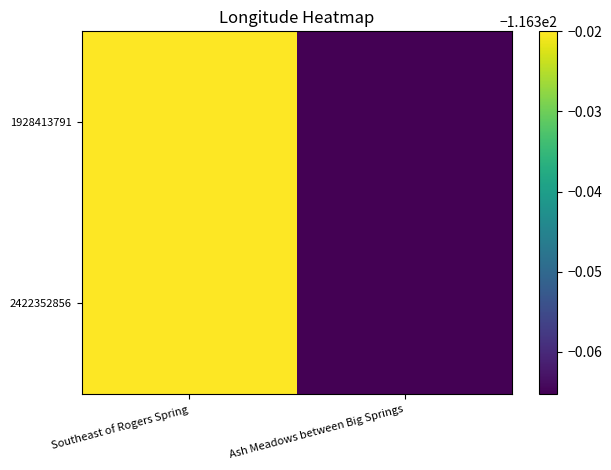

Reading right to left, list all the values displayed in this chart.

1928413791: Ash Meadows between Big Springs=-116.4	Southeast of Rogers Spring=-116.3
2422352856: Ash Meadows between Big Springs=-116.4	Southeast of Rogers Spring=-116.3